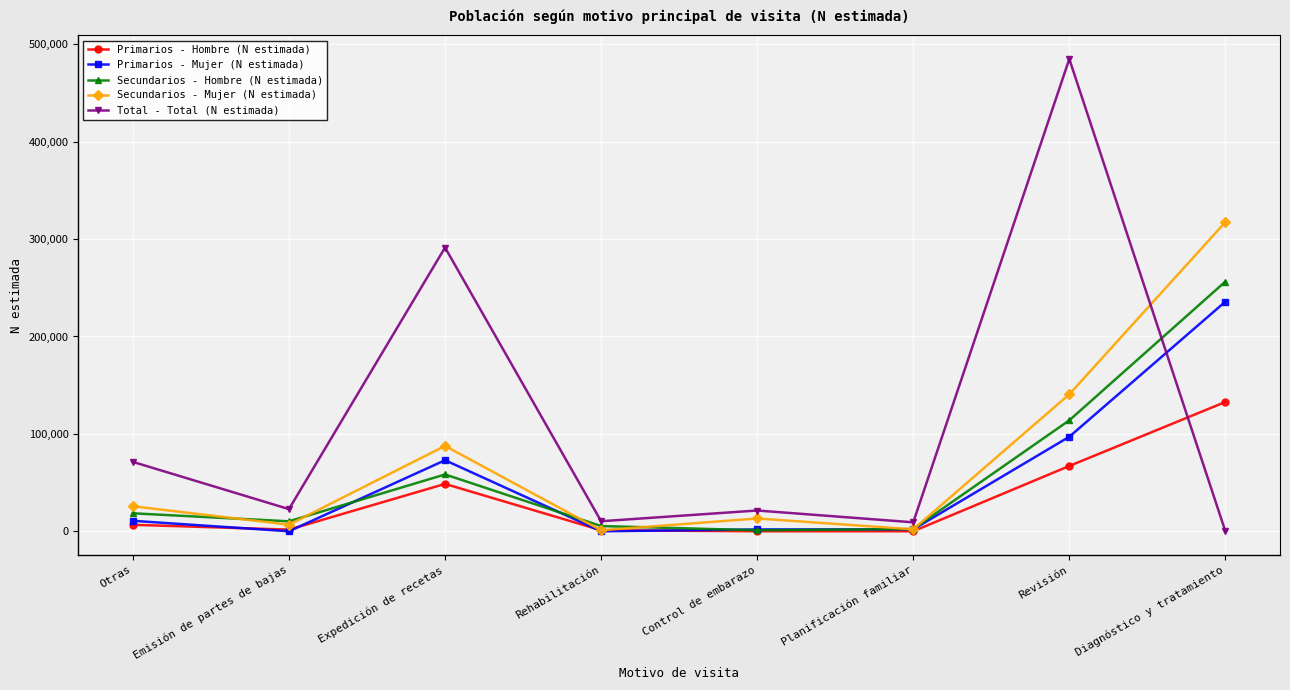

Between which two adjacent categories do Secundarios - Hombre (N estimada) and Total - Total (N estimada) first intersect?

Revisión and Diagnóstico y tratamiento